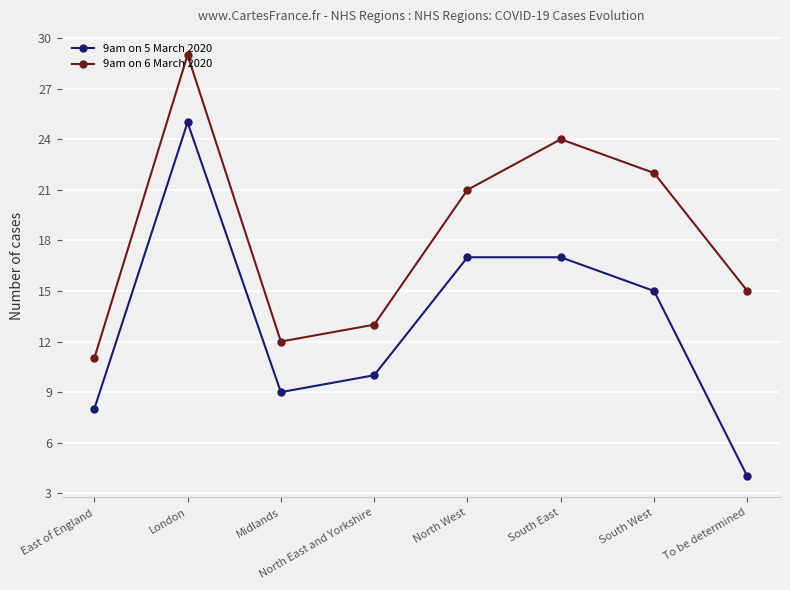

What position from the right is North West?

4